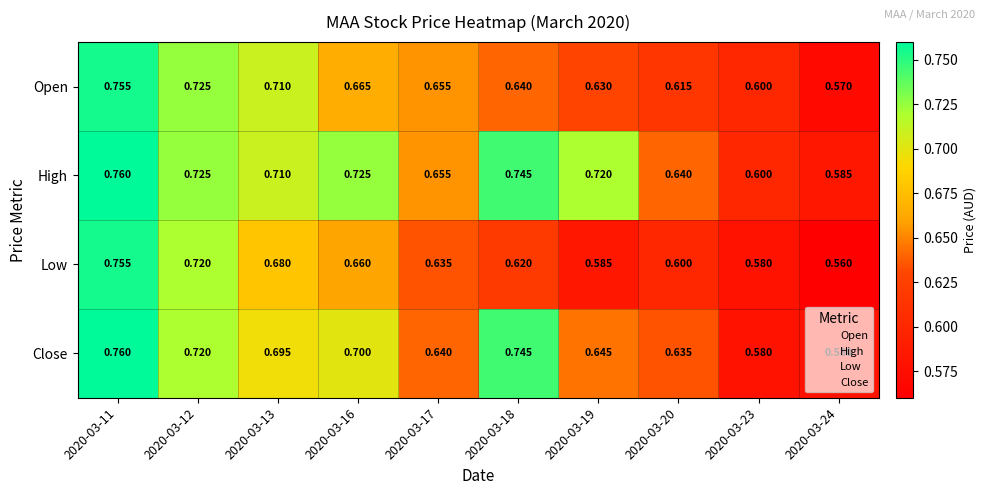

At how many categories does at least one series exceed 0?

10